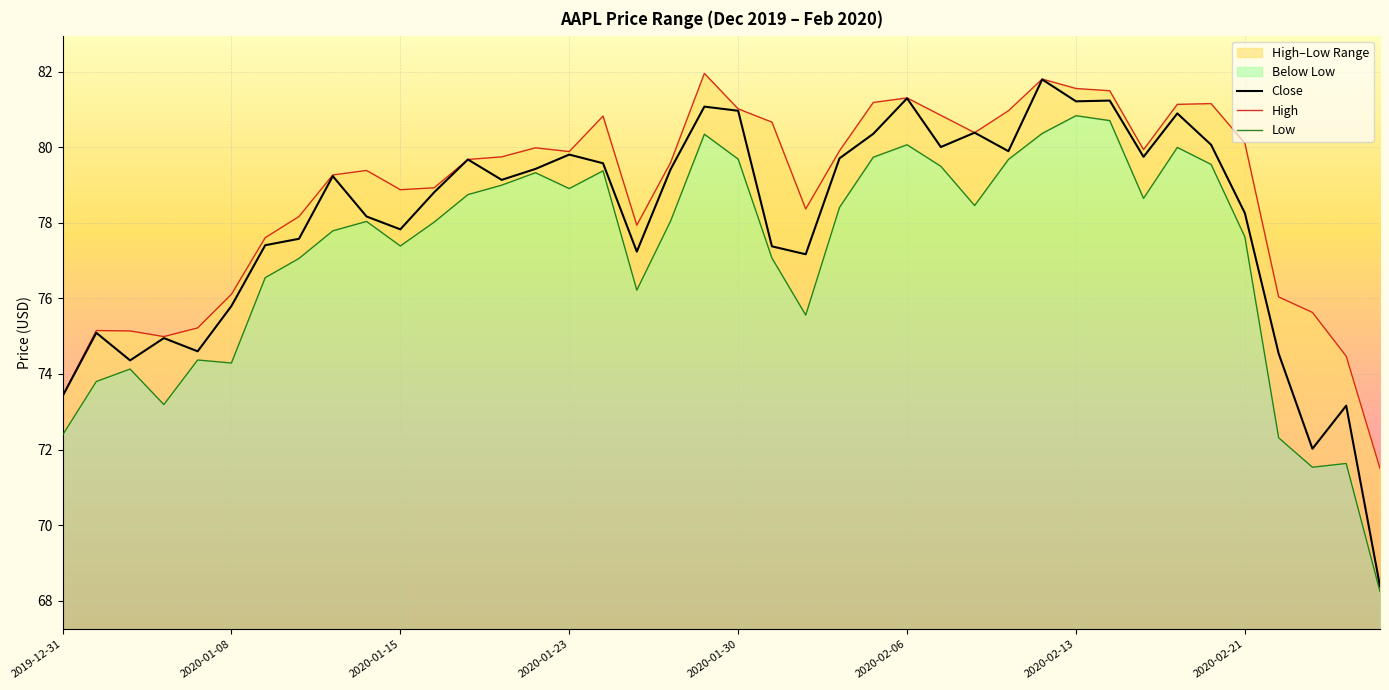

List the series in order of their peak value, highest first.

High, Close, Low